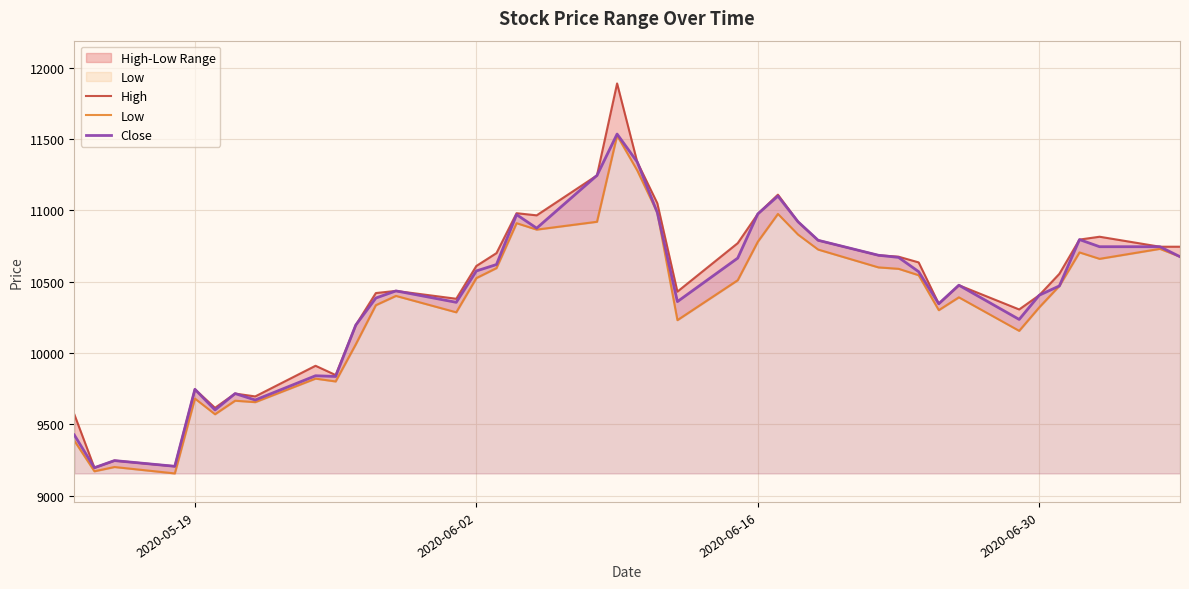

What is the highest value of the Close series?

11535